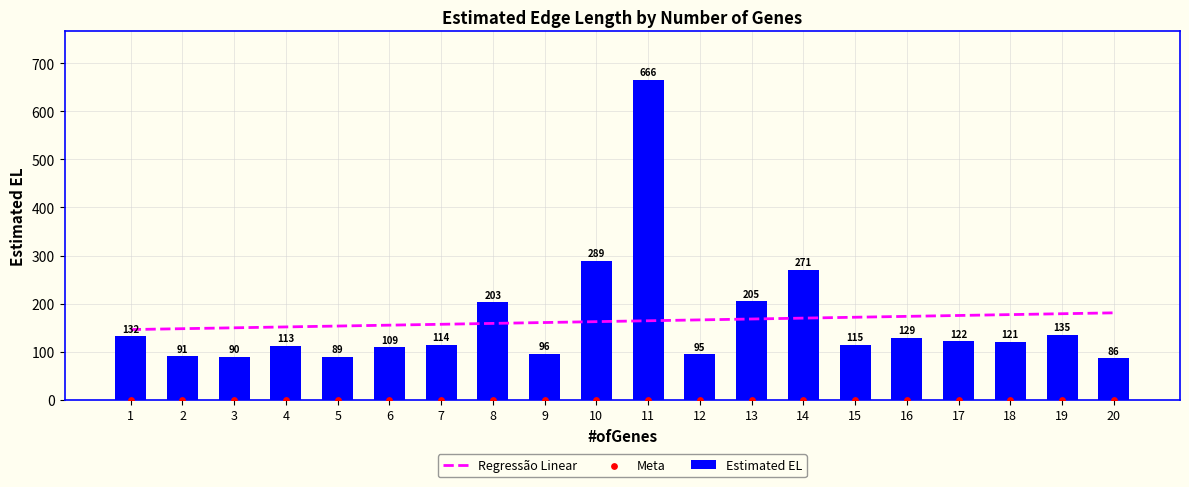

What are all the series names shown in the legend?

Regressão Linear, Estimated EL, Meta